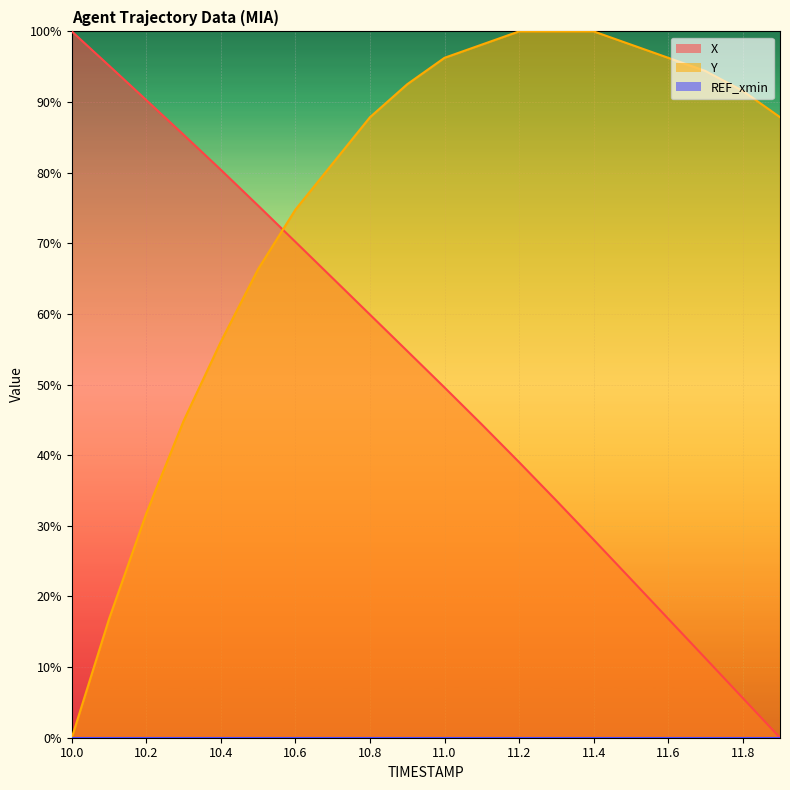

How many lines are shown in the chart?

2